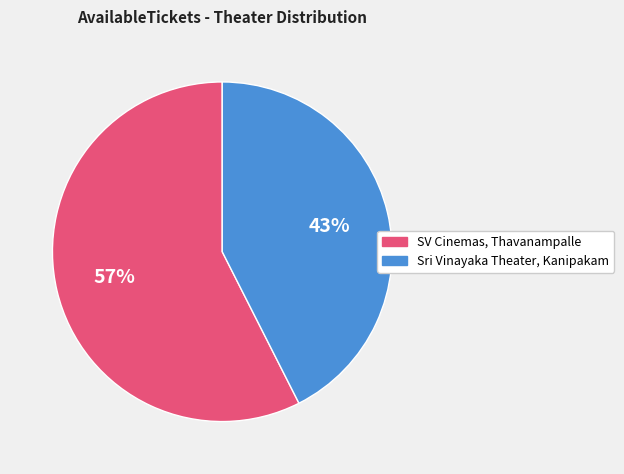

Which slice is the largest?

SV Cinemas, Thavanampalle